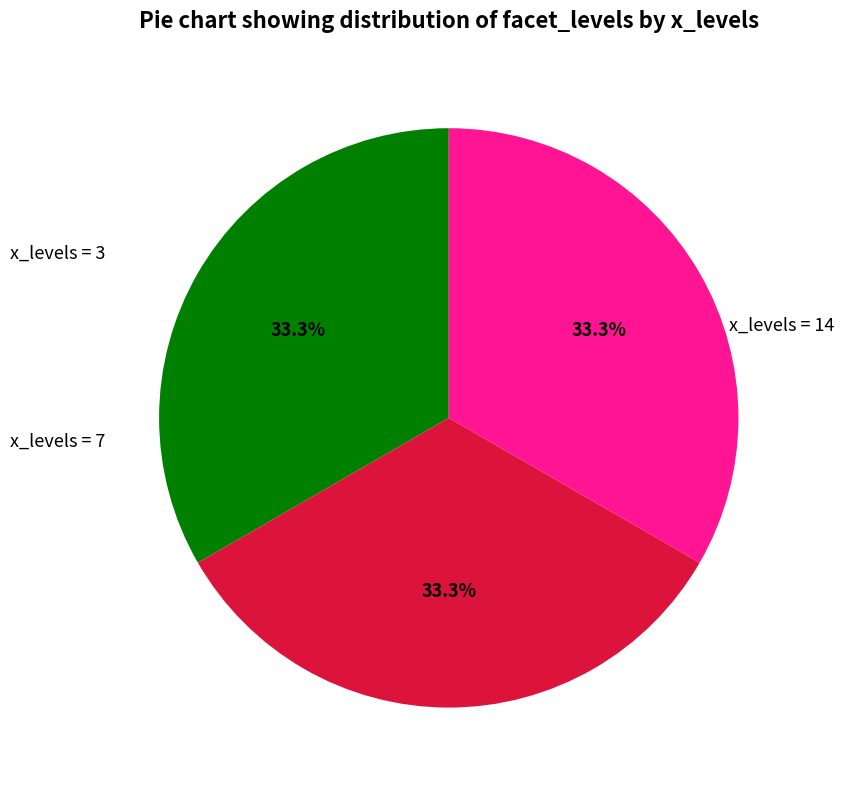

Is there any slice that represents more than half of the pie?

No